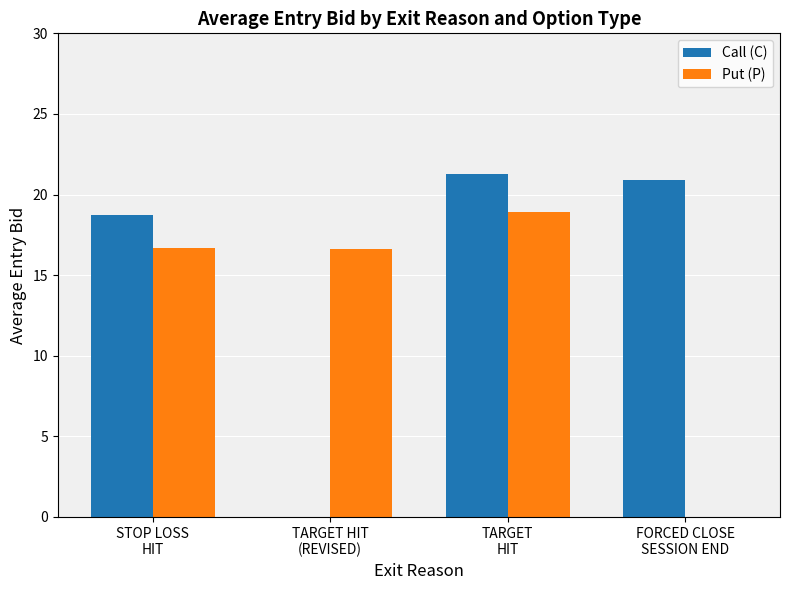

What is the maximum value shown in the chart?

21.3